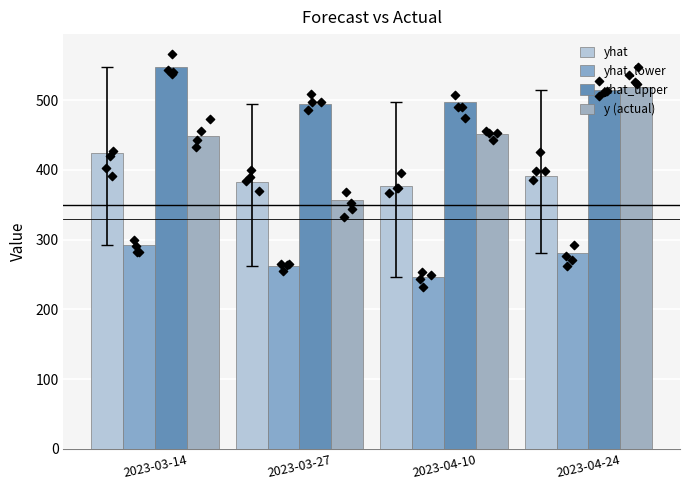

Which series has the largest Y range (max minus min)?

y (actual)